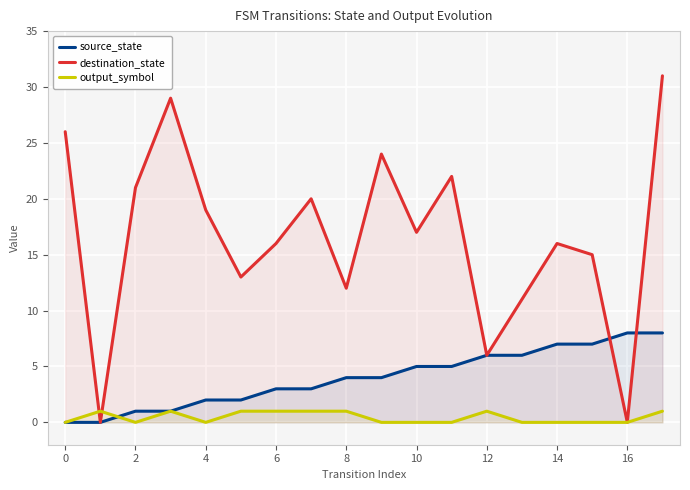

What is the maximum value shown in the chart?

31